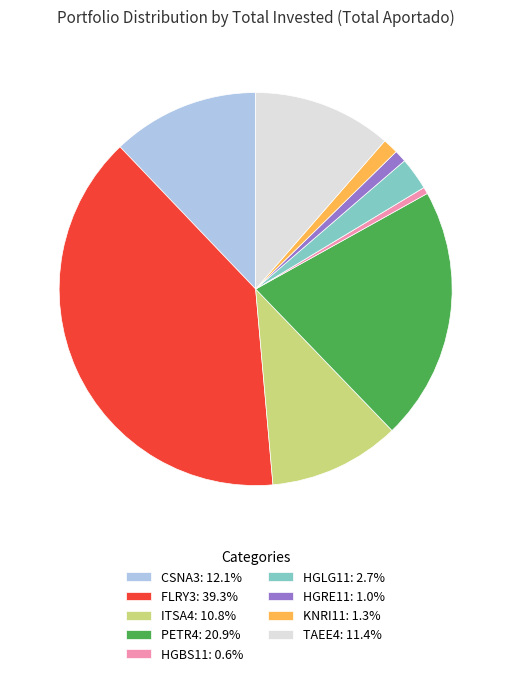

The HGBS11 slice represents 11% of the pie. True or false?

False